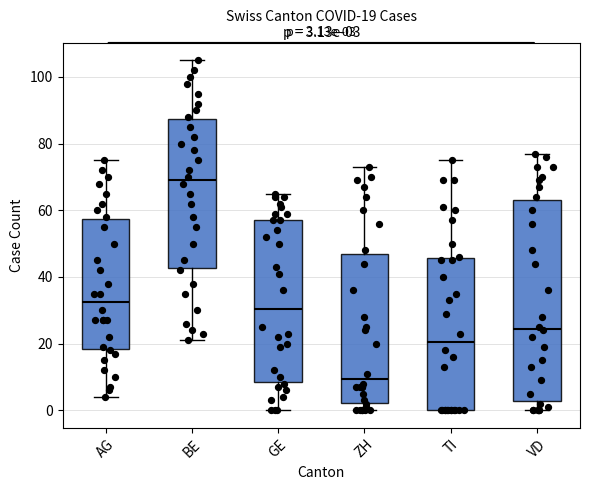

Which box is the tallest, from its lower edge to its upper edge?

VD